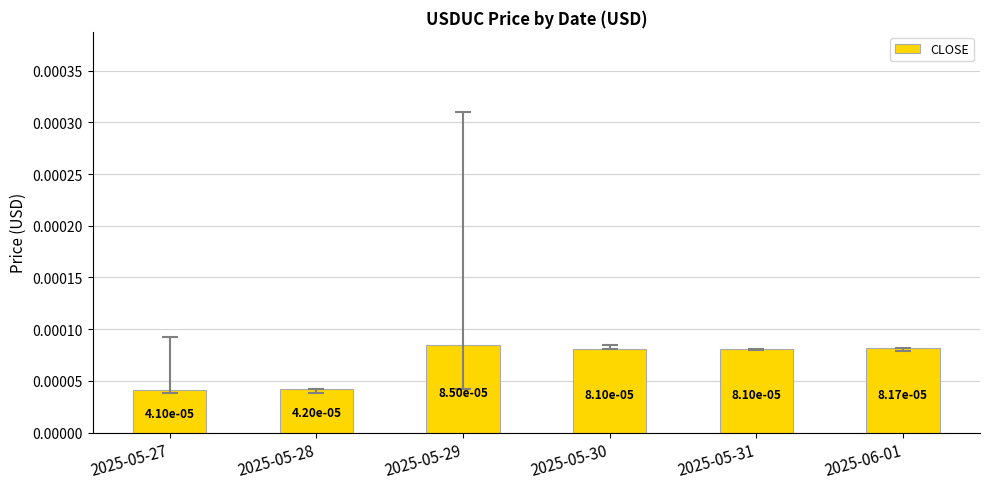

Count the values in the range 0 to 1.

6